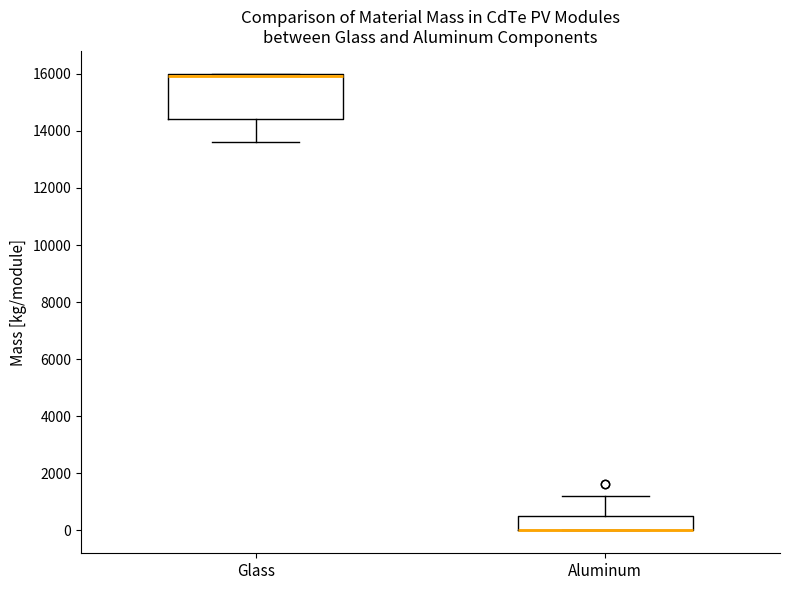

Reading left to right, read every box against the y-axis: the position of its median line, the range the box covers, and the ends of its whiskers. The values are not printed on the chart, so give them approximately, as read against the axis.

Glass: median 16000 (just below the box's upper edge), box 14400 to 16000, whiskers 13600 to 16000
Aluminum: median 0 (drawn on the box's lower edge), box 0 to 600, whiskers 0 to 1200